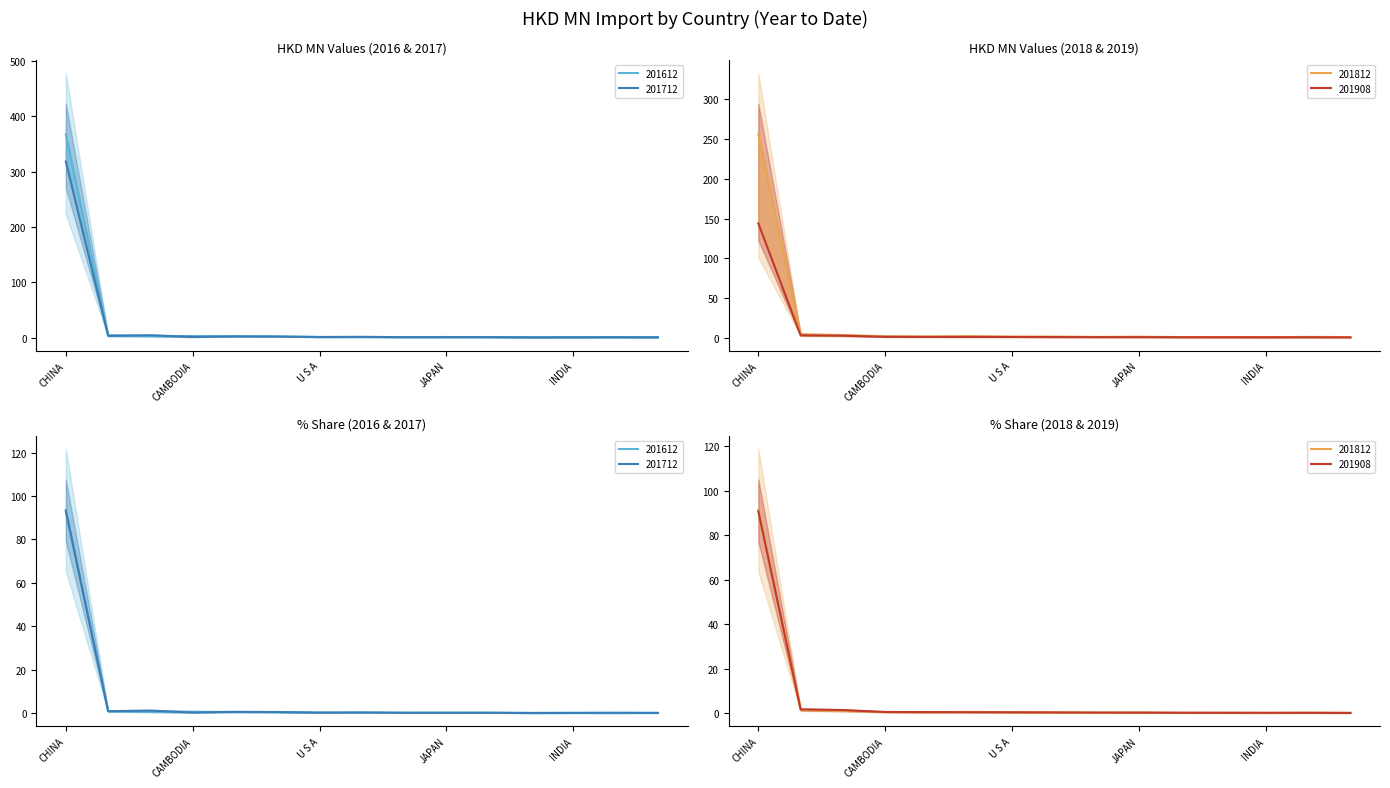

The value of 201612 at CHINA is 500.9. True or false?

False